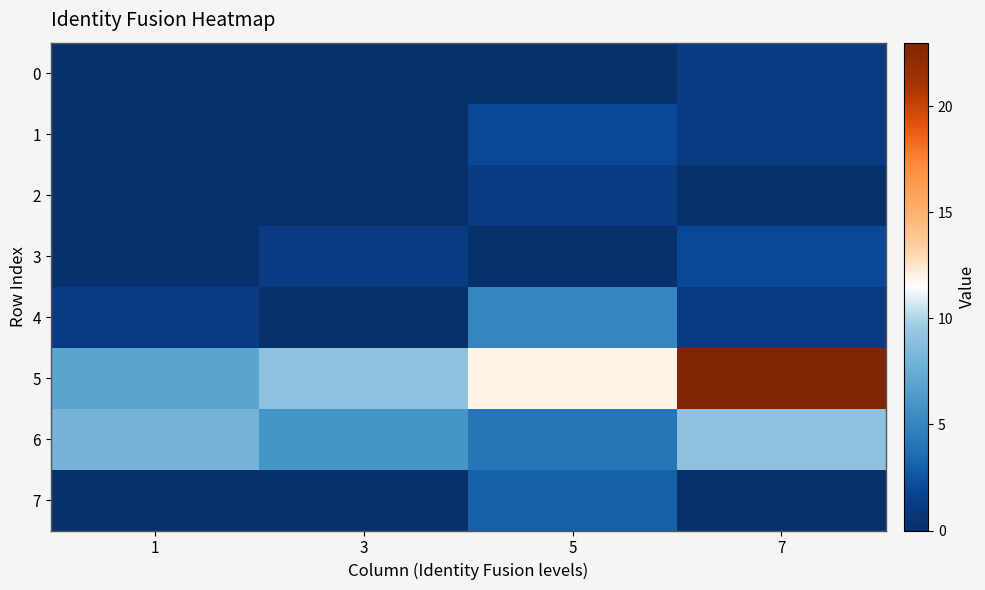

Rank the series by their maximum value, from lowest to highest.

0, 2, 1, 3, 7, 4, 6, 5